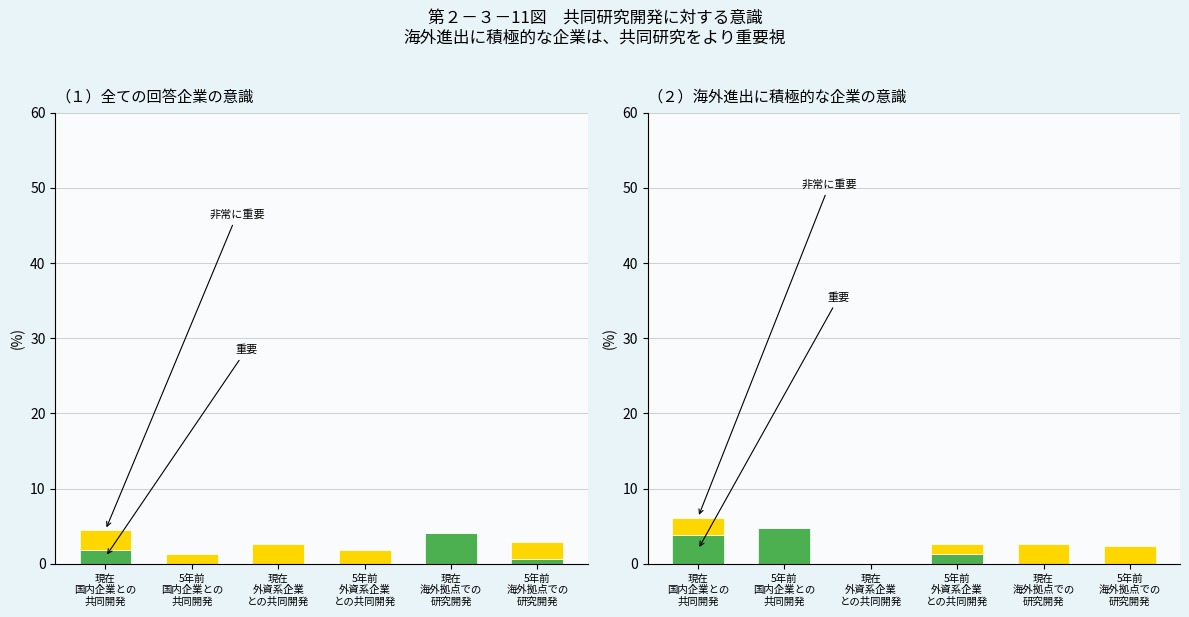

What is the label of the 6th bar from the right?

現在
国内企業との
共同開発